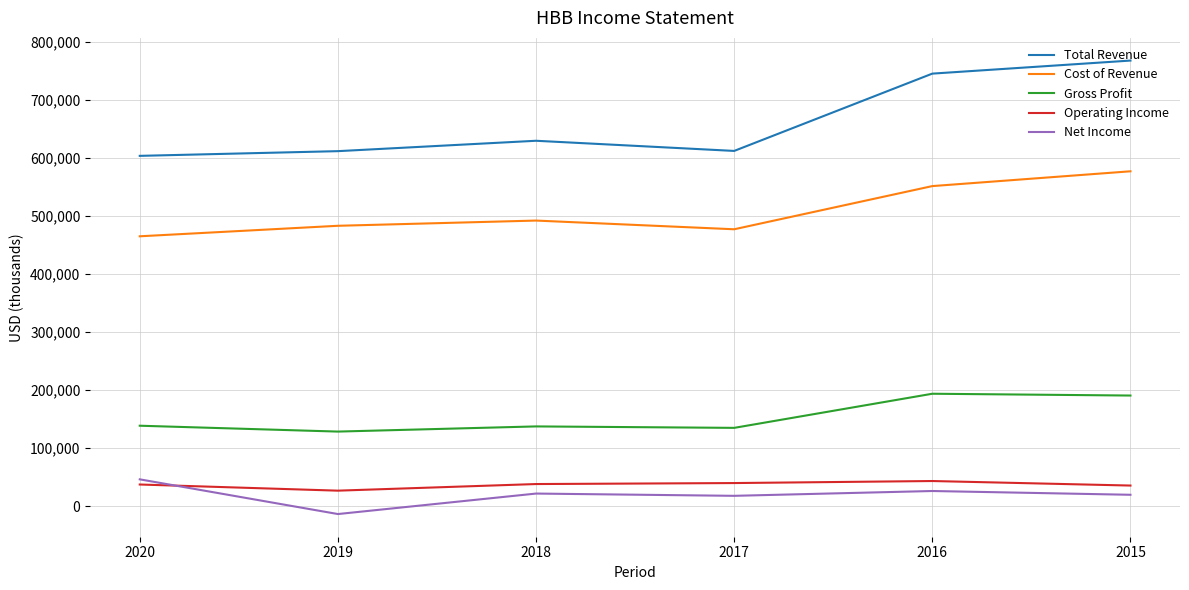

Does the chart display data point markers on the line(s)?

No